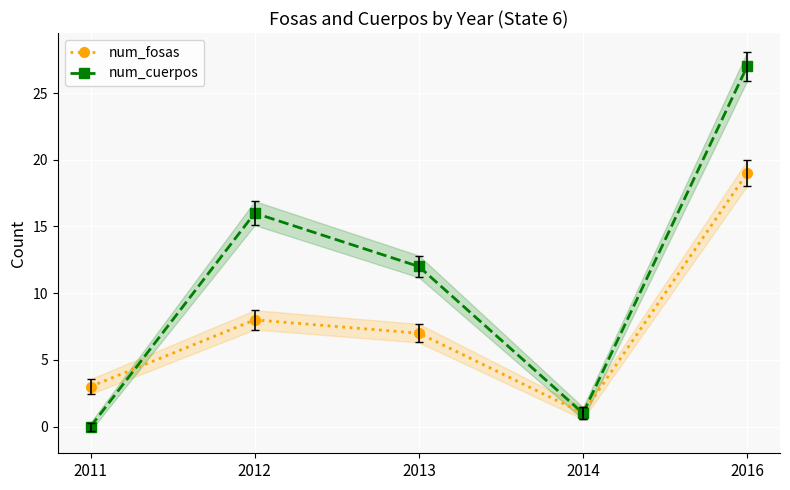

List the series in order of their overall mean, highest first.

num_cuerpos, num_fosas